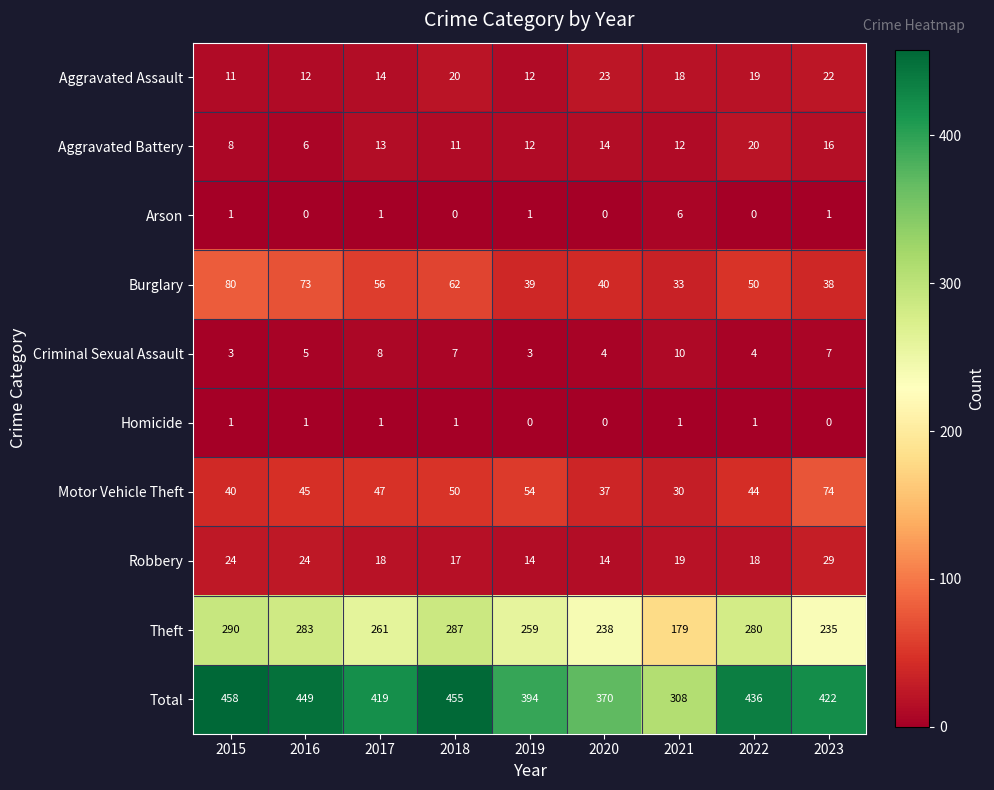

What is the spread (max minus min) of values at 2019?

394